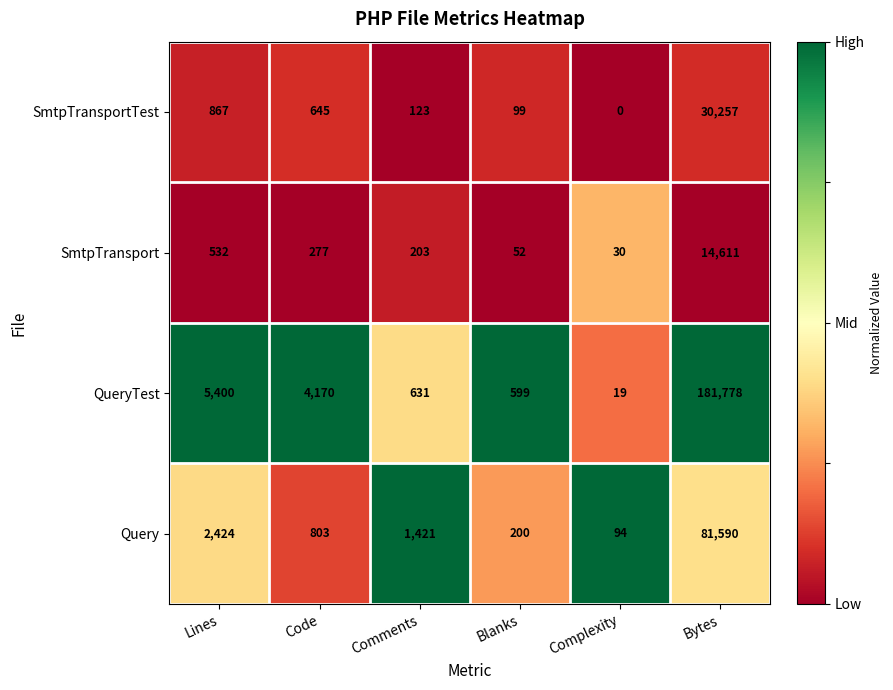

Where is SmtpTransport nearest to the value 7320?

Lines